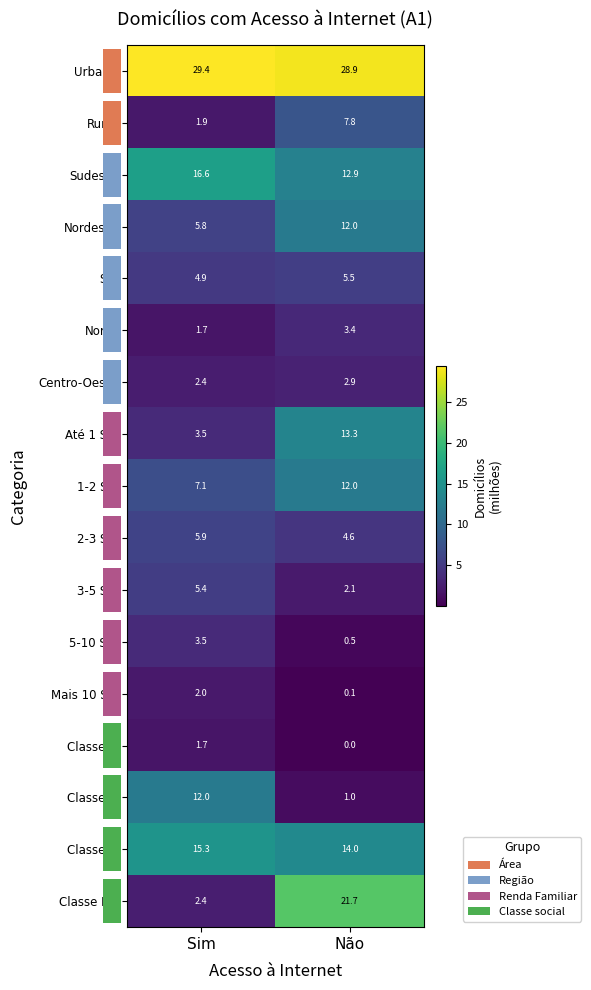

At how many categories does at least one series exceed 25?

2